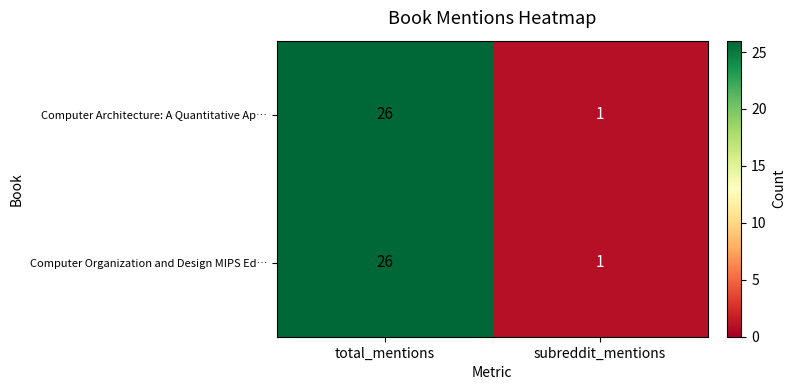

Where is Computer Architecture: A Quantitative Ap… nearest to the value 13?

subreddit_mentions